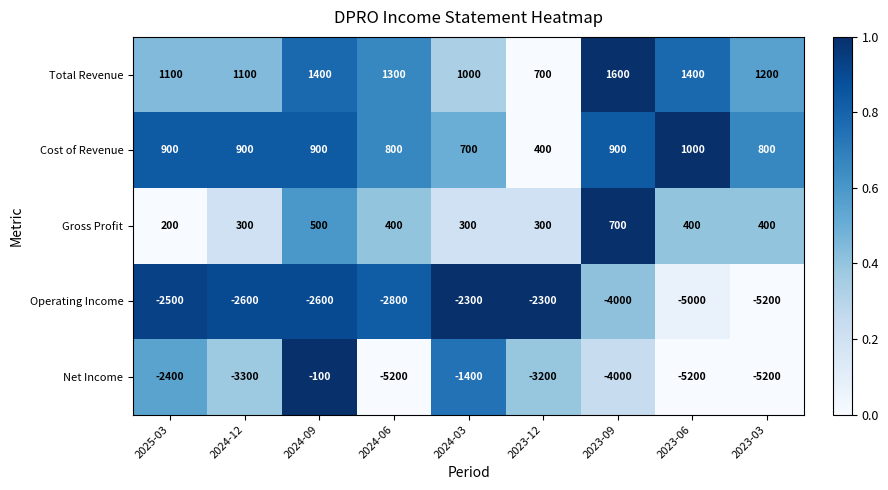

Is it true that Operating Income equals -1314 at 2024-12?

False